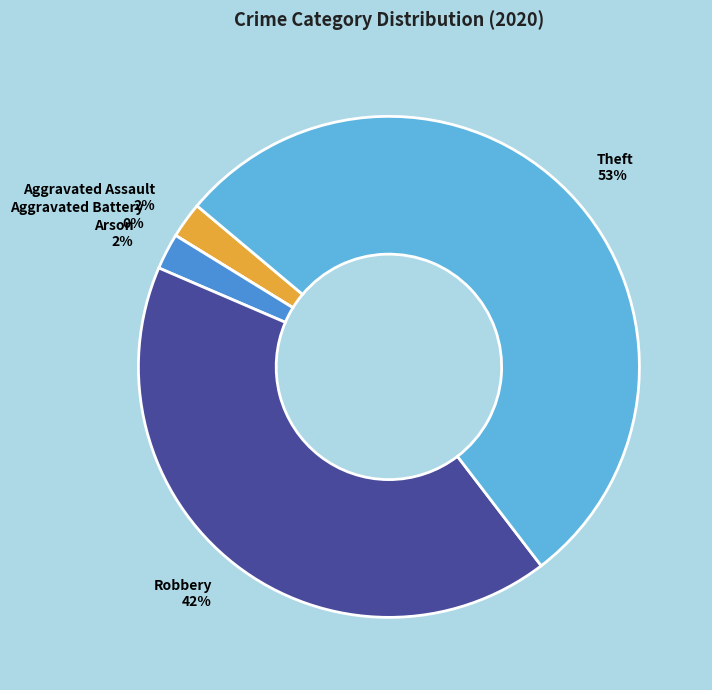

What is the smallest slice in the pie chart?

Aggravated Battery